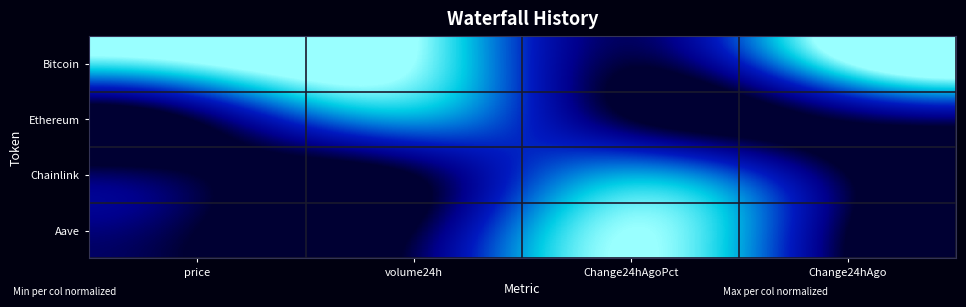

List the series in order of their peak value, lowest first.

Ethereum, Chainlink, Bitcoin, Aave